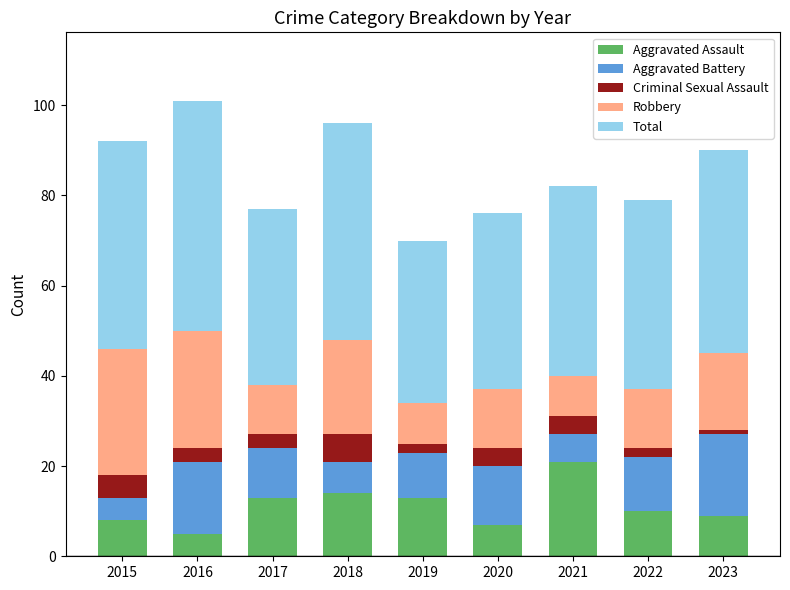

Are the bars horizontal?

No